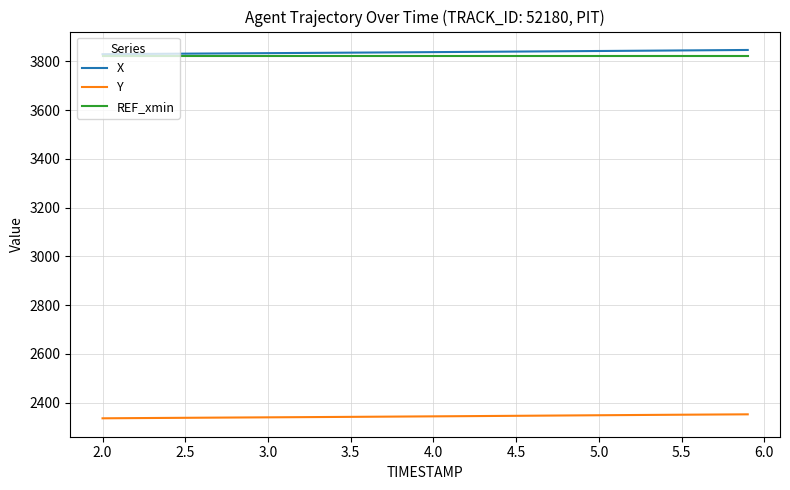

True or false: Y and REF_xmin intersect in this chart.

False